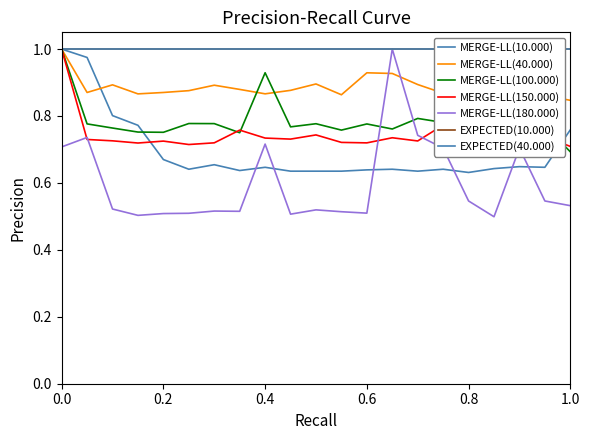

How many interior local peaks does the MERGE-LL(40.000) series have?

5